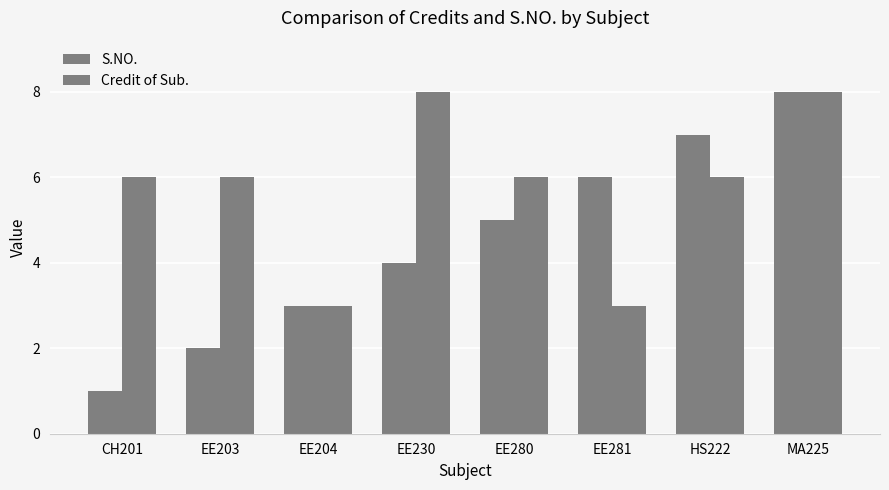

Rank the categories by Credit of Sub. value from highest to lowest.

EE230, MA225, CH201, EE203, EE280, HS222, EE204, EE281